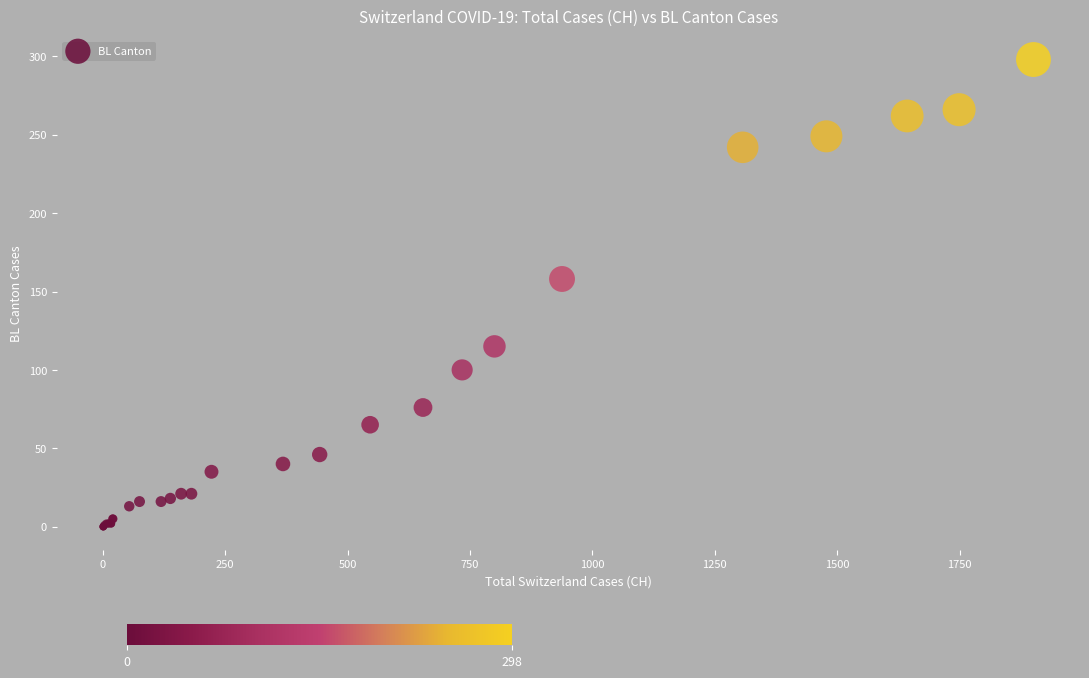

What Y value in the scatter plot is closest to 149?

158